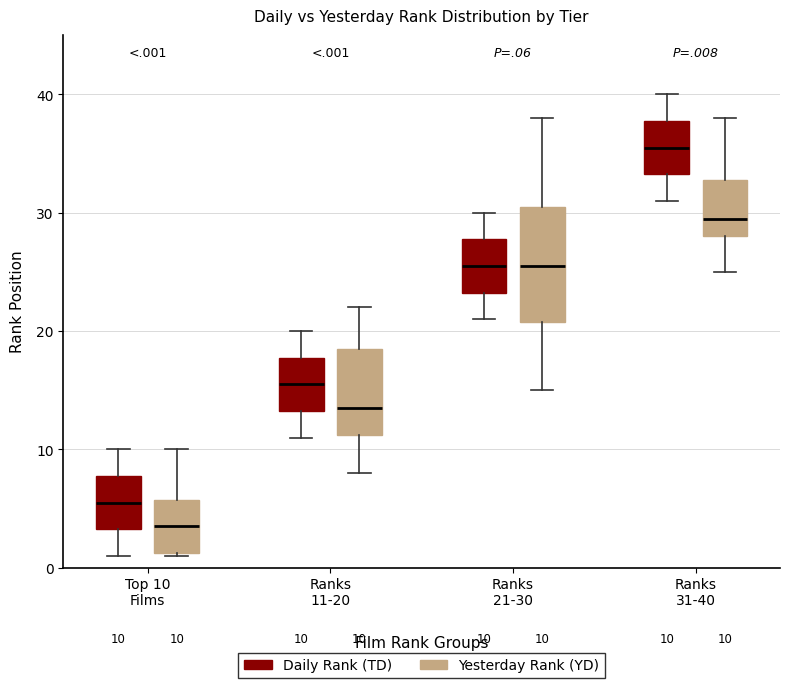

Which box is the tallest, from its lower edge to its upper edge?

Ranks 21-30 (Yesterday Rank (YD))